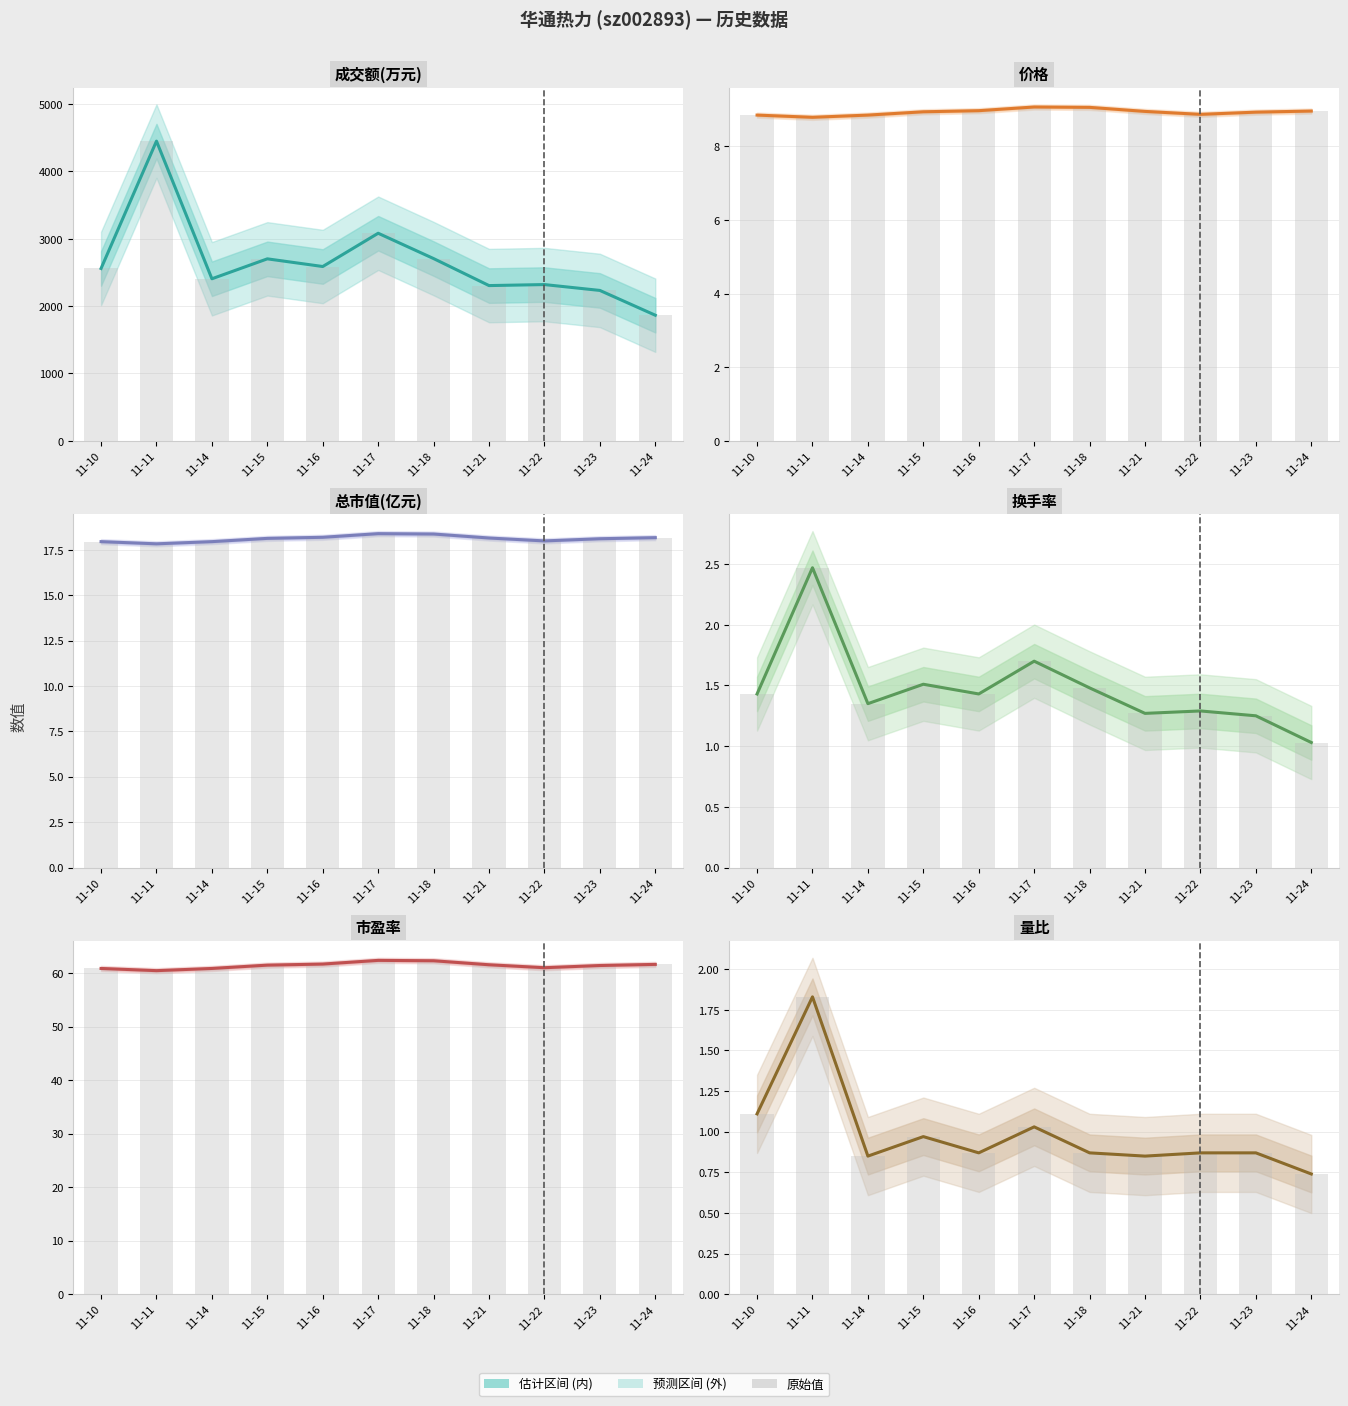

Which series has the widest spread of values?

成交额(万元)